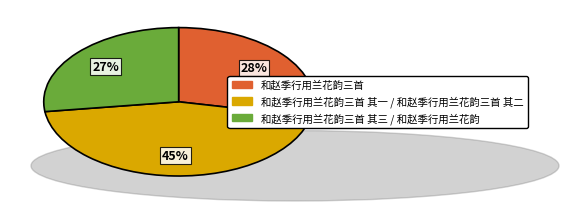

To the nearest percent, what is the average slice percentage?

33%